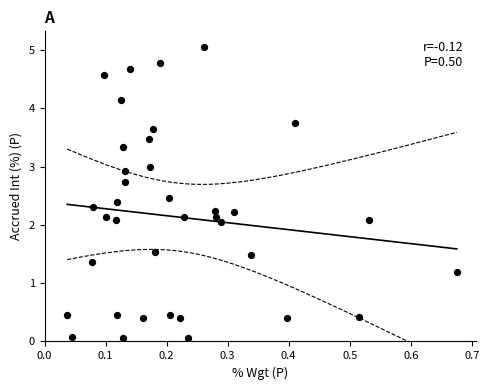

What is the range of X values (max minus min)?

0.6